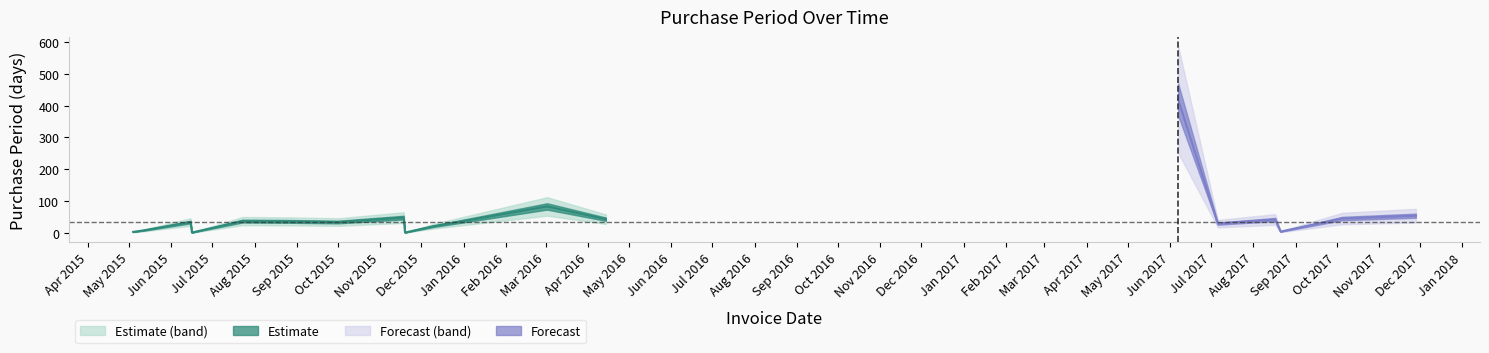

Rank the categories by value from highest to lowest.

2017-06-07, 2016-03-02, 2017-11-28, 2015-11-18, 2017-10-05, 2016-04-14, 2017-08-17, 2015-07-23, 2015-08-28, 2015-06-15, 2015-10-01, 2017-07-06, 2015-12-10, 2015-05-12, 2017-08-21, 2015-05-04, 2015-06-16, 2015-11-19